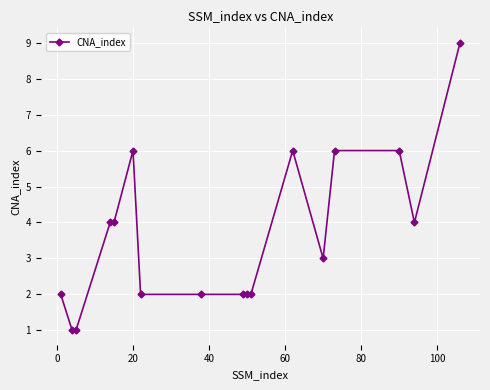

What is the maximum value shown in the chart?

9